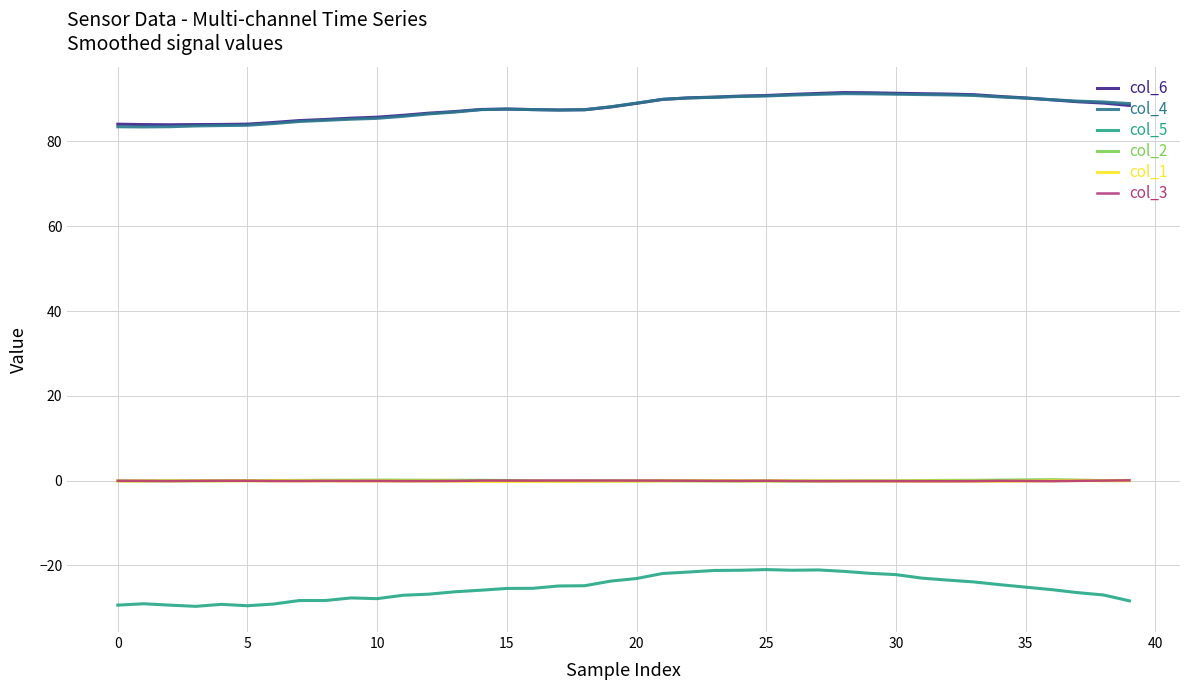

True or false: col_3 and col_4 intersect in this chart.

False